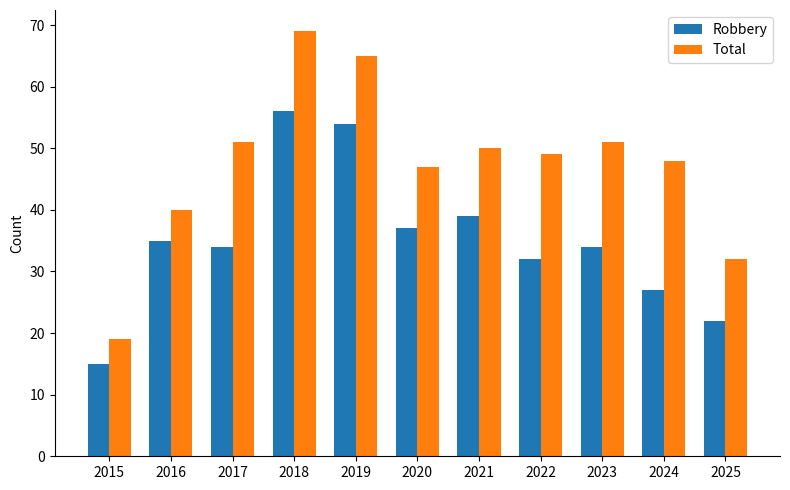

Which category has the lowest value across all series?

2015